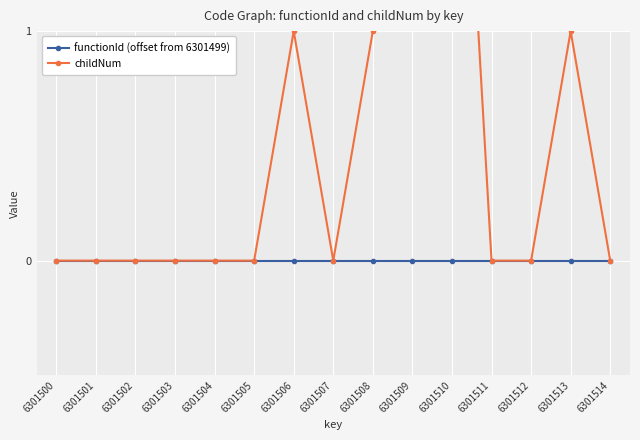

What is the approximate value of childNum at 6301508?

1